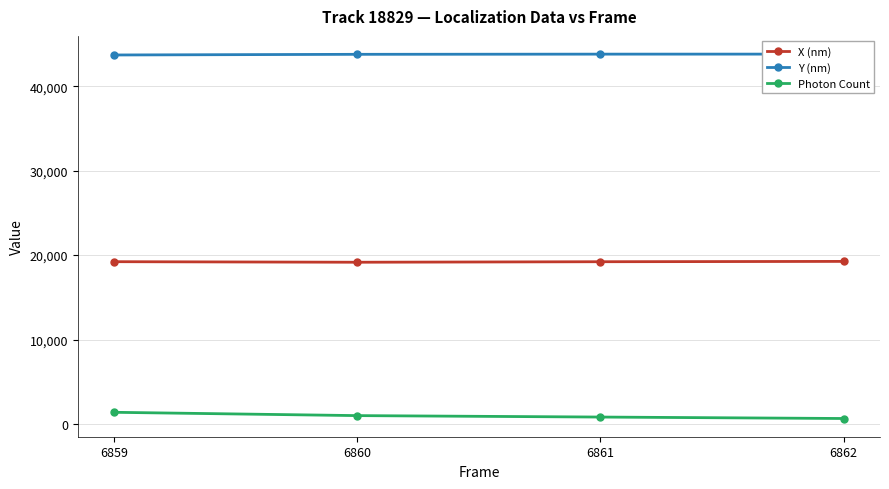

What is the difference between the X (nm) values at 6862 and 6861?

38.1